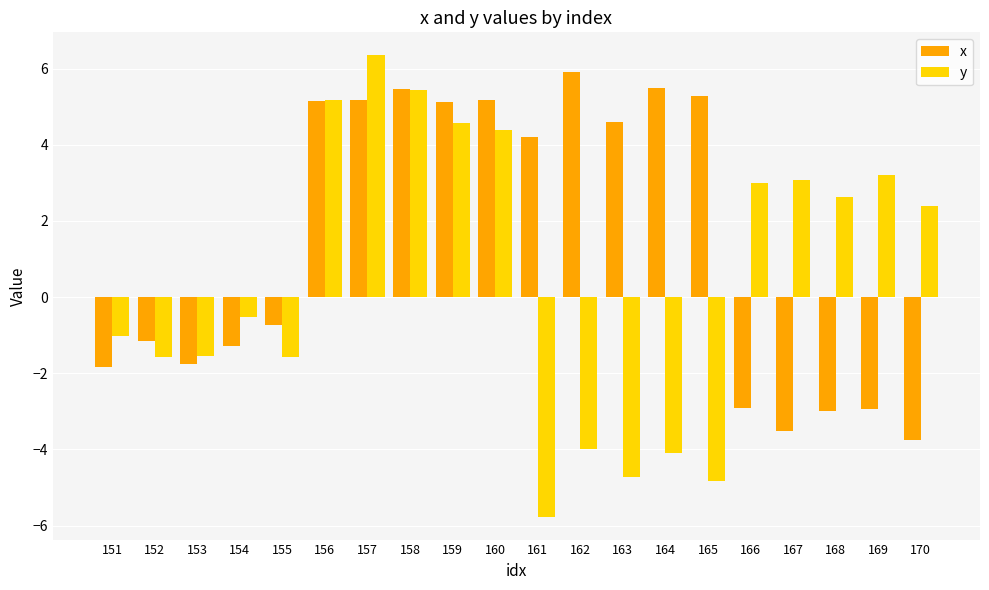

What is the value of the y bar at the 5th from the left?

-1.6